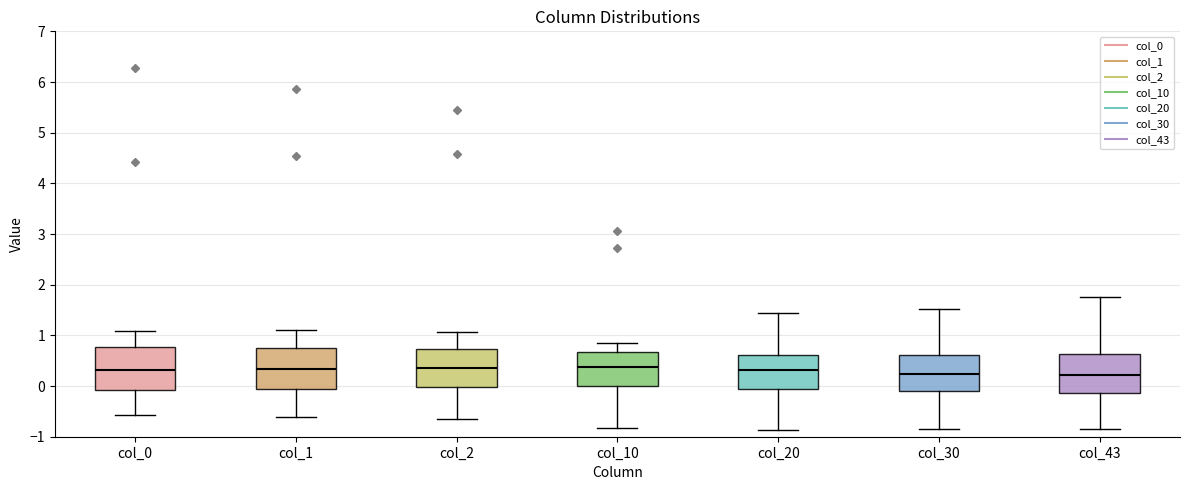

Where is the upper edge of the box for col_10 on the y-axis? The values are not printed on the chart, so give them approximately, as read against the axis.

0.7